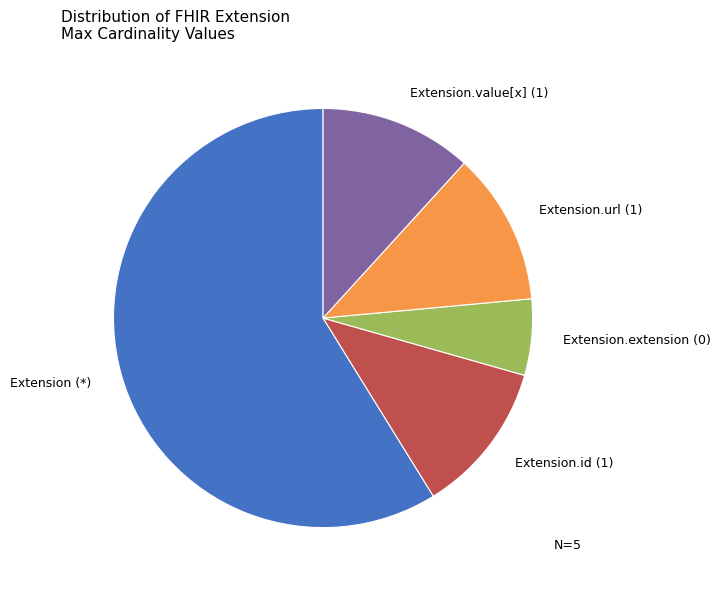

The Extension.extension (0) slice represents 6% of the pie. True or false?

True